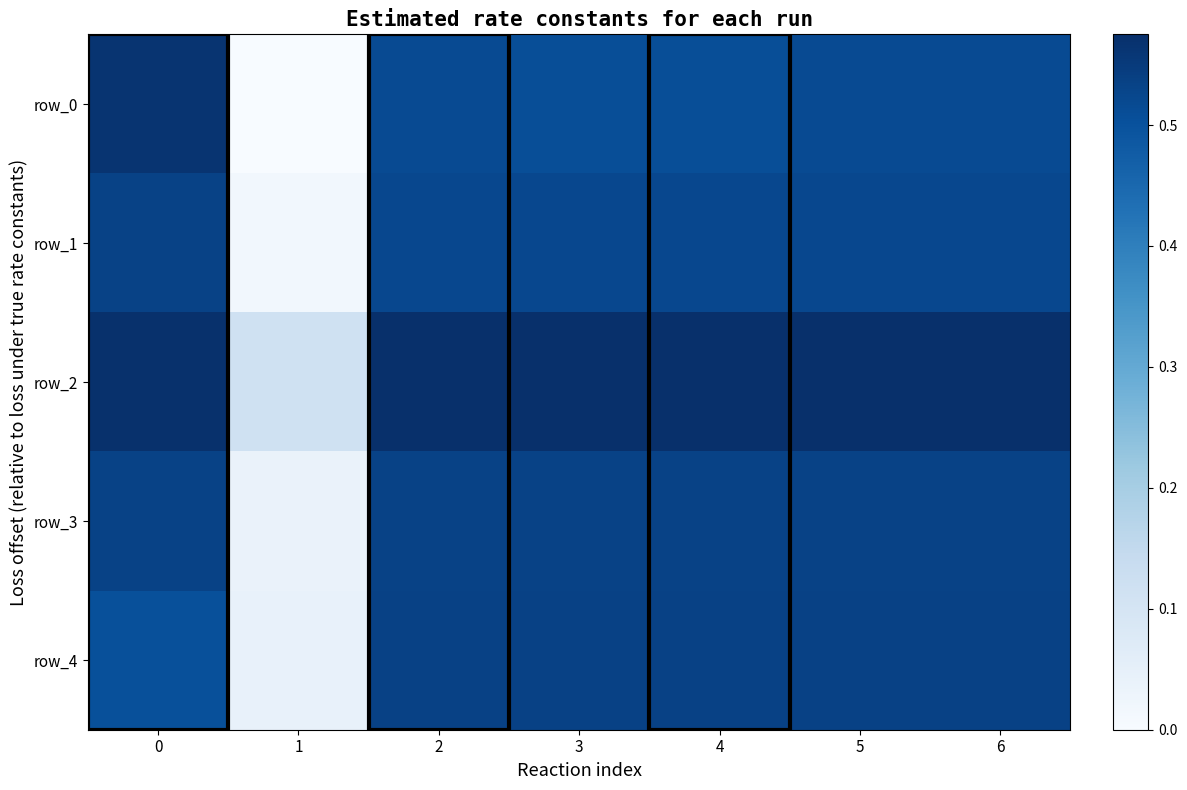

At how many categories does at least one series exceed 0?

7